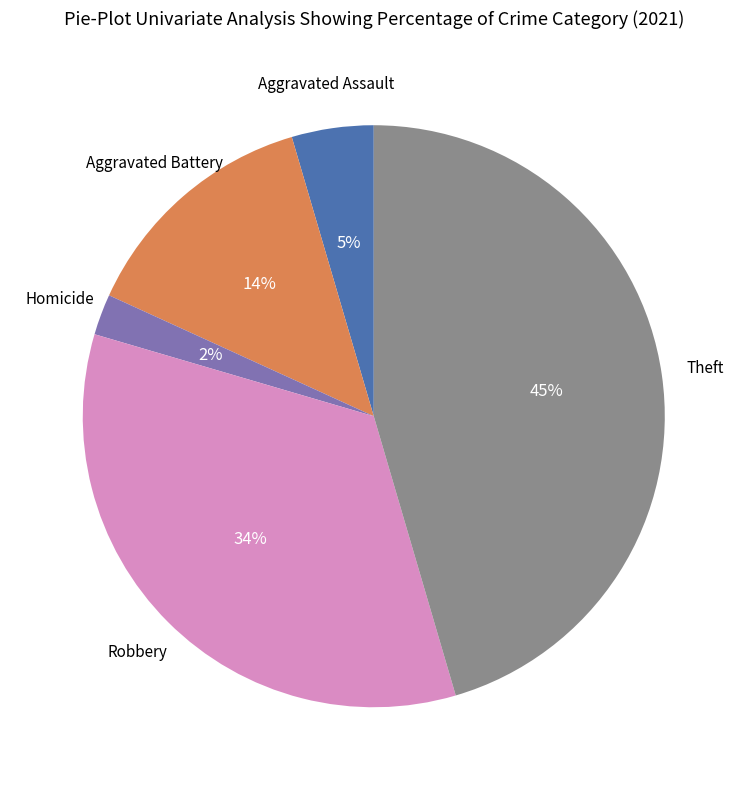

Count the number of slices in the pie.

5